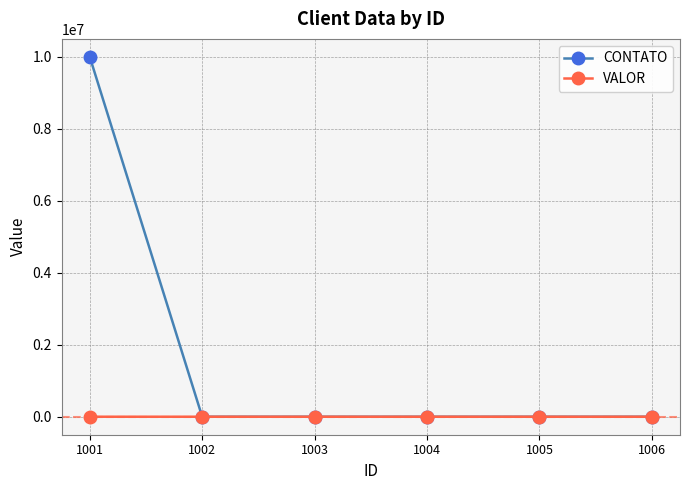

How many data points in CONTATO are above 9?

1